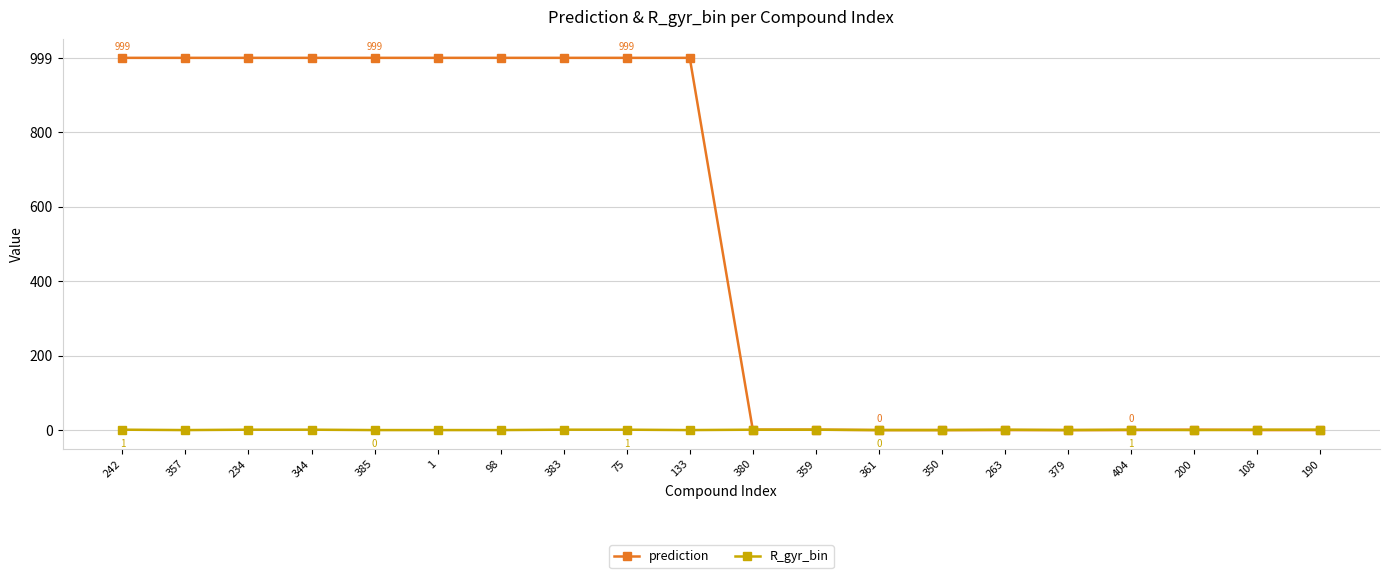

Does the chart have visible grid lines?

Yes